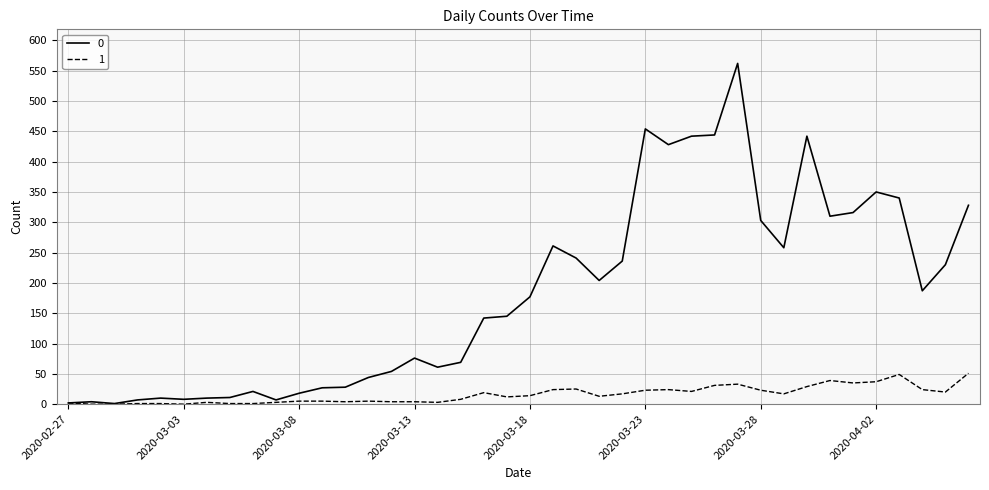

Rank the series by their average value, from highest to lowest.

0, 1